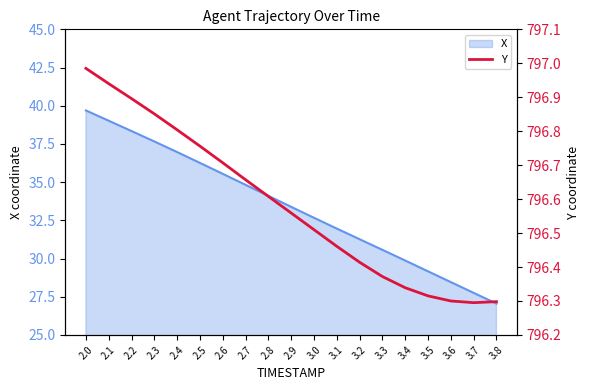

The value at 2.3 is 494.5. True or false?

False